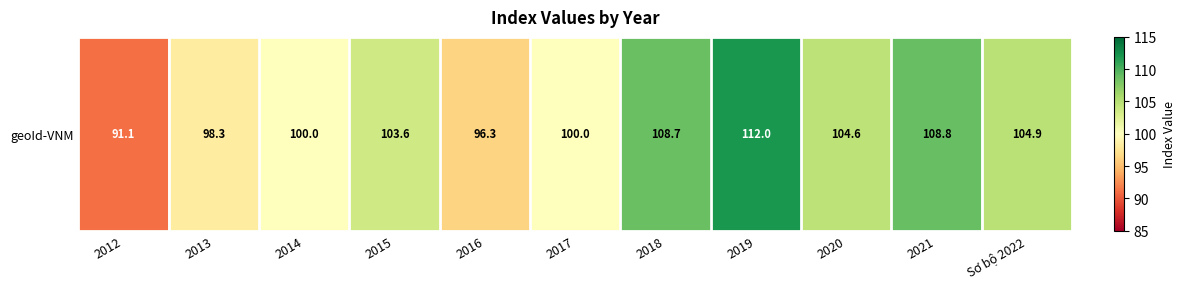

Where does the data first go above 103?

2015